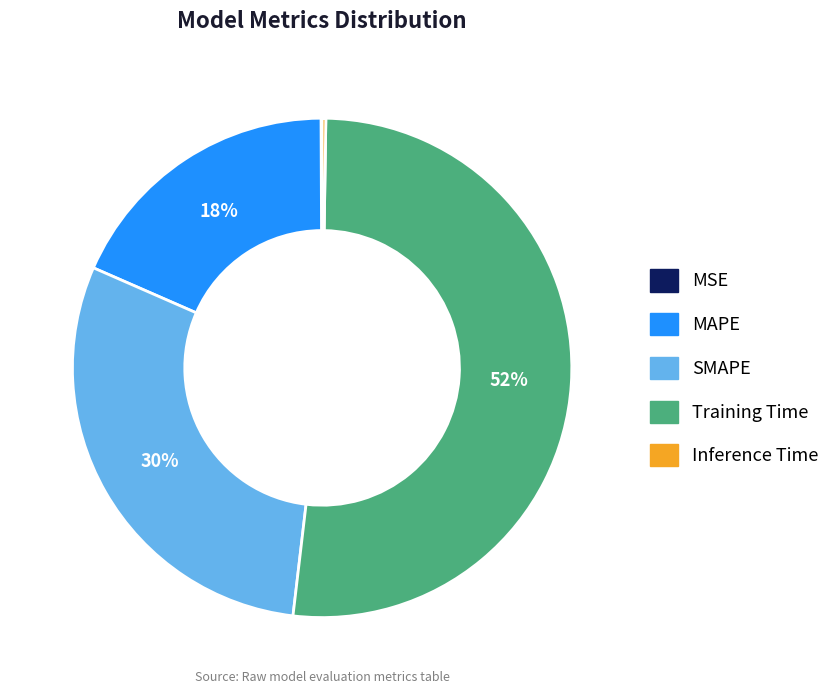

To the nearest percent, what portion does SMAPE represent?

30%